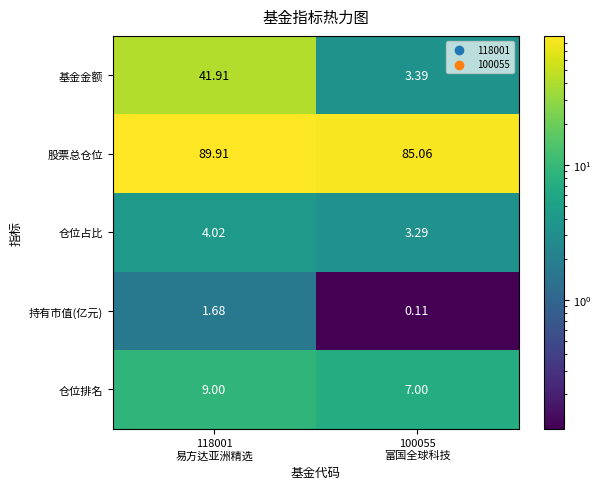

Which series changed the most between 118001
易方达亚洲精选 and 100055
富国全球科技?

基金金额